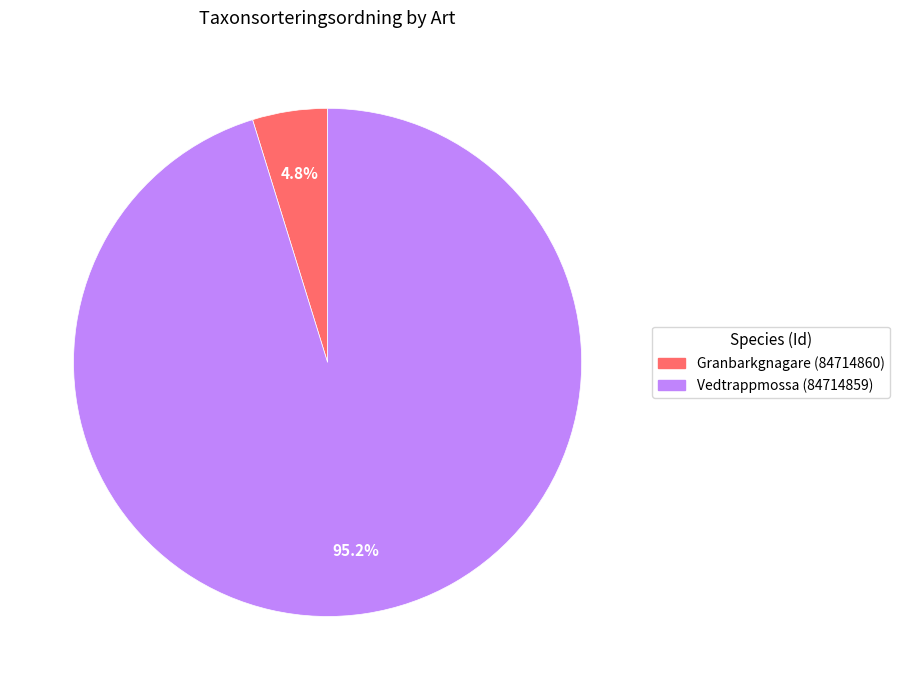

To the nearest percent, what is the average slice percentage?

50%